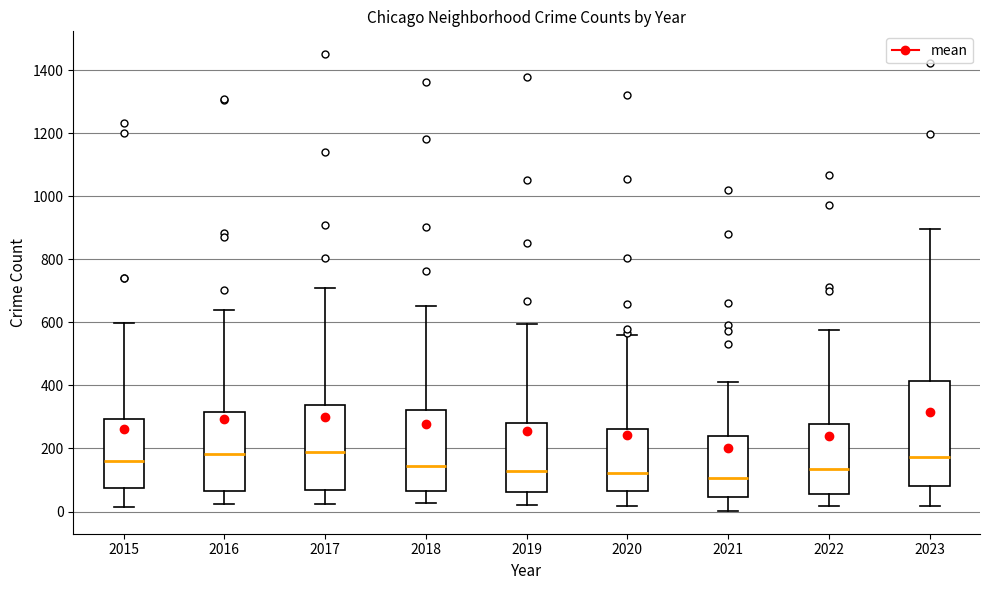

Reading left to right, transcribe this box plot: for each box, give where its median line is, the range the box spans, and where its two whiskers end, as read against the y-axis. The values are not printed on the chart, so give them approximately, as read against the axis.

2015: median 160, box 80 to 300, whiskers 20 to 600
2016: median 180, box 60 to 320, whiskers 20 to 640
2017: median 180, box 60 to 340, whiskers 20 to 720
2018: median 140, box 60 to 320, whiskers 20 to 660
2019: median 120, box 60 to 280, whiskers 20 to 600
2020: median 120, box 60 to 260, whiskers 20 to 560
2021: median 100, box 40 to 240, whiskers 0 to 420
2022: median 140, box 60 to 280, whiskers 20 to 580
2023: median 180, box 80 to 420, whiskers 20 to 900